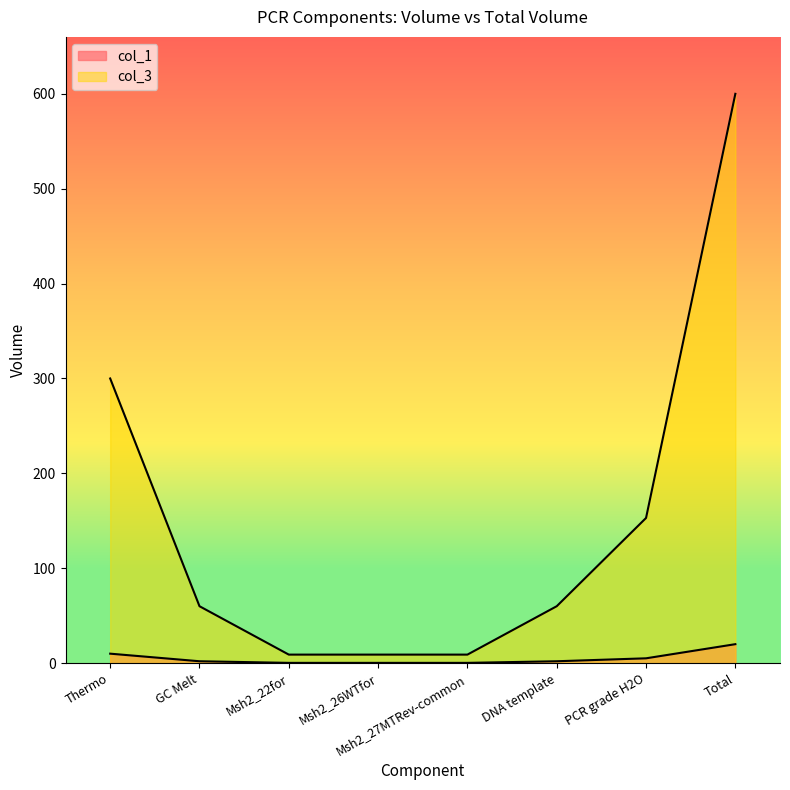

At which label does col_3 reach its minimum?

Msh2_22for